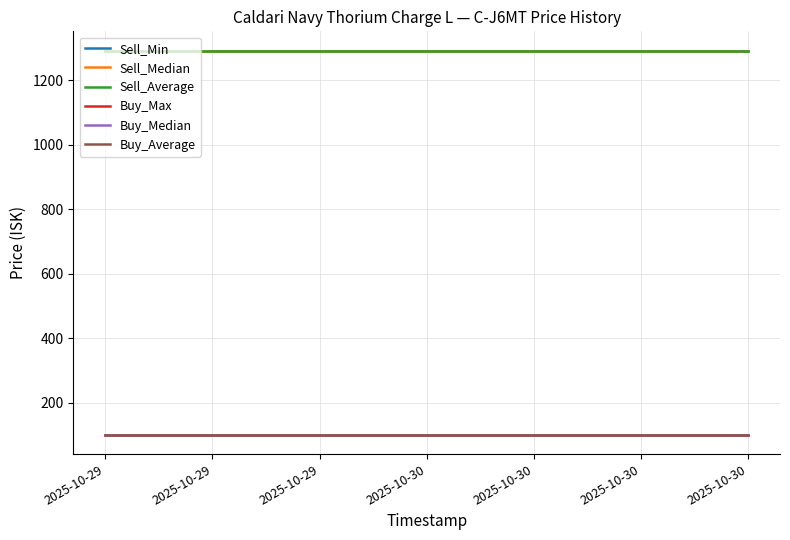

True or false: Sell_Min and Buy_Max cross at least once.

False